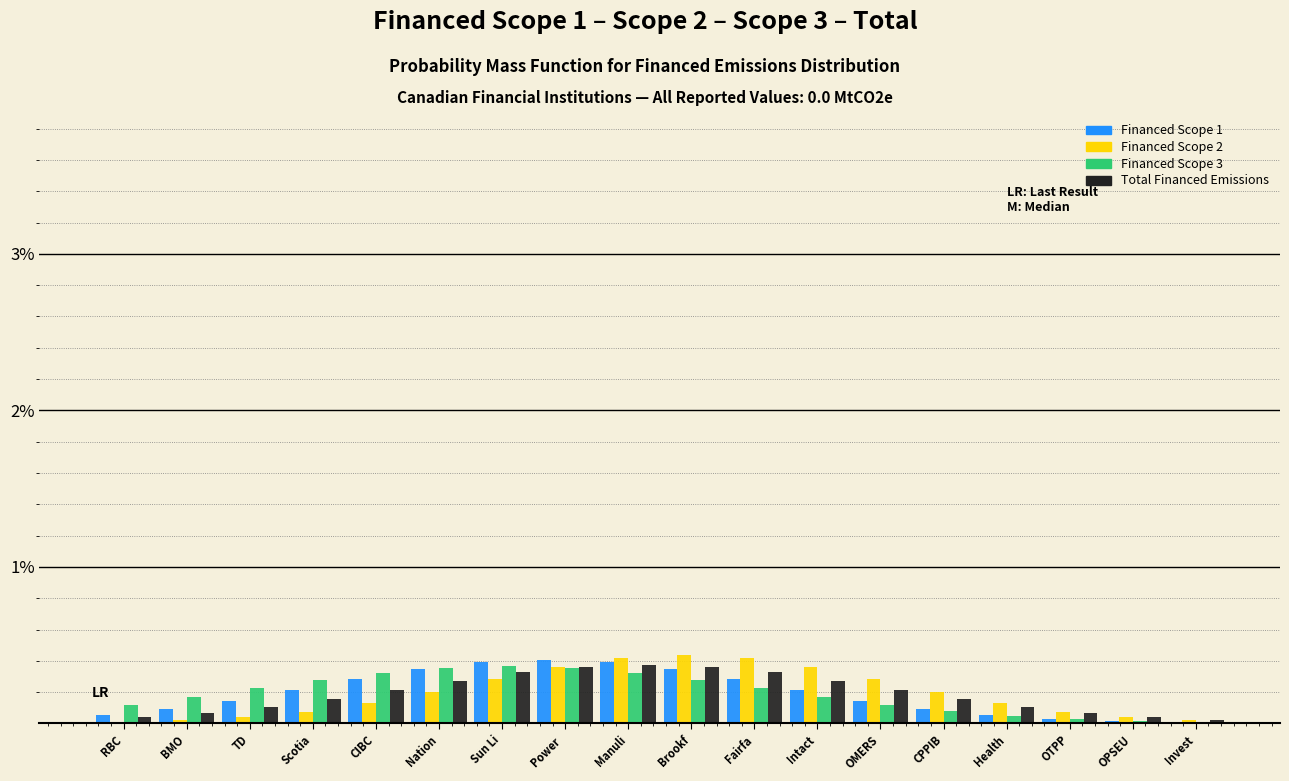

What is the sum of all Financed Scope 1 values?

3.5